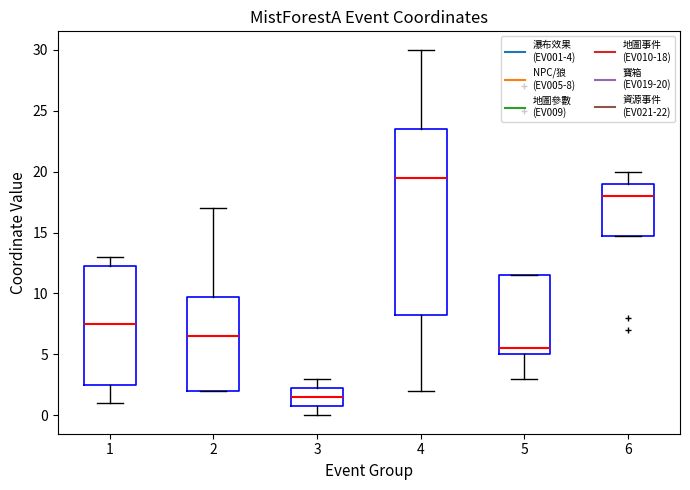

Reading left to right, transcribe this box plot: for each box, give where its median line is, the range the box spans, and where its two whiskers end, as read against the y-axis. The values are not printed on the chart, so give them approximately, as read against the axis.

1: median 7.5, box 2.5 to 12.5, whiskers 1.0 to 13.0
2: median 6.5, box 2.0 to 10.0, whiskers 2.0 to 17.0
3: median 1.5, box 1.0 to 2.5, whiskers 0.0 to 3.0
4: median 19.5, box 8.5 to 23.5, whiskers 2.0 to 30.0
5: median 5.5, box 5.0 to 11.5, whiskers 3.0 to 11.5
6: median 18.0, box 15.0 to 19.0, whiskers 15.0 to 20.0